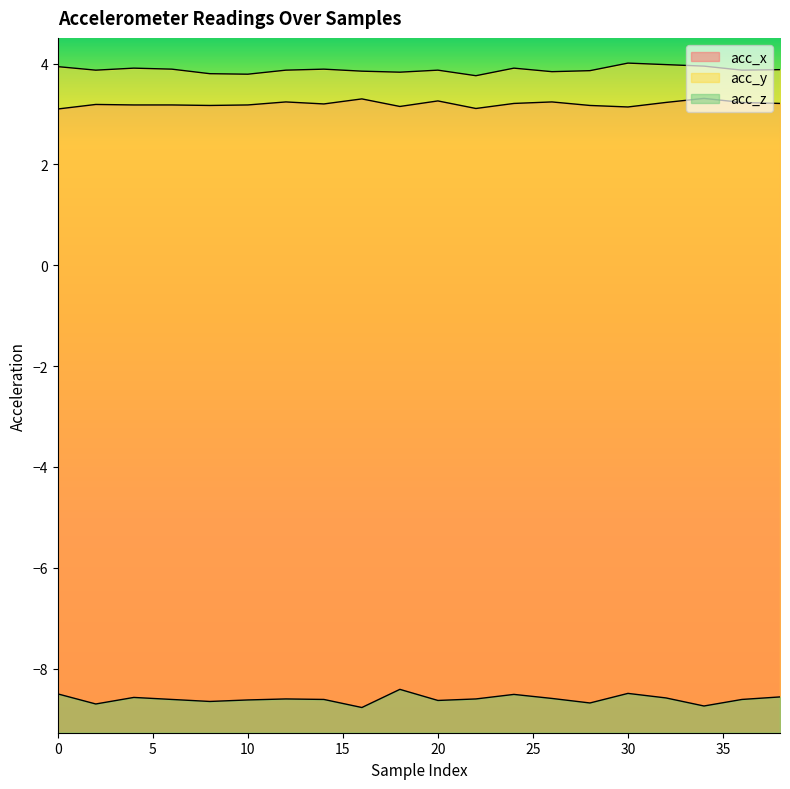

True or false: acc_x and acc_y intersect in this chart.

False